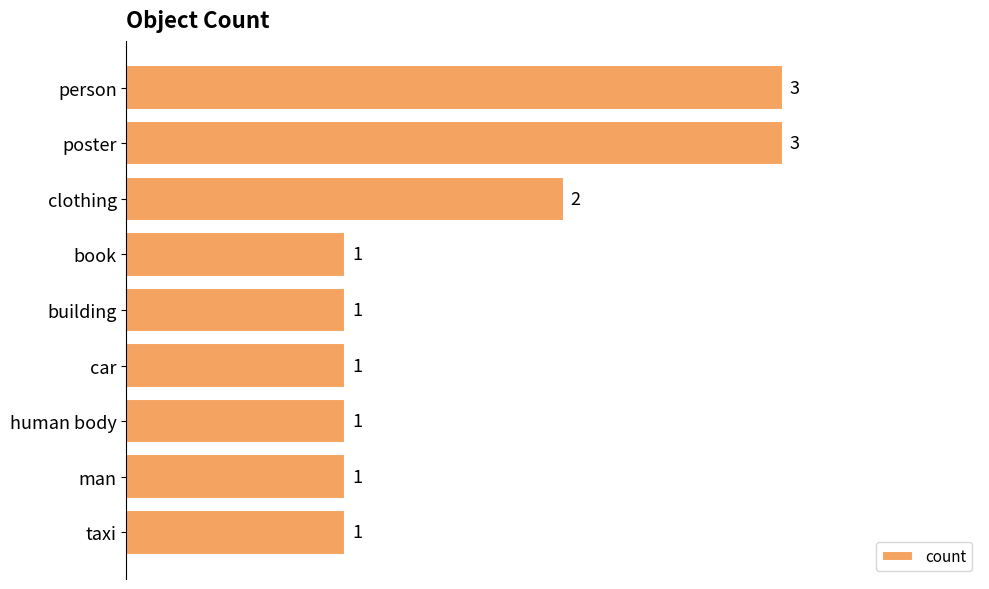

What is the difference between the second highest and minimum values?

2